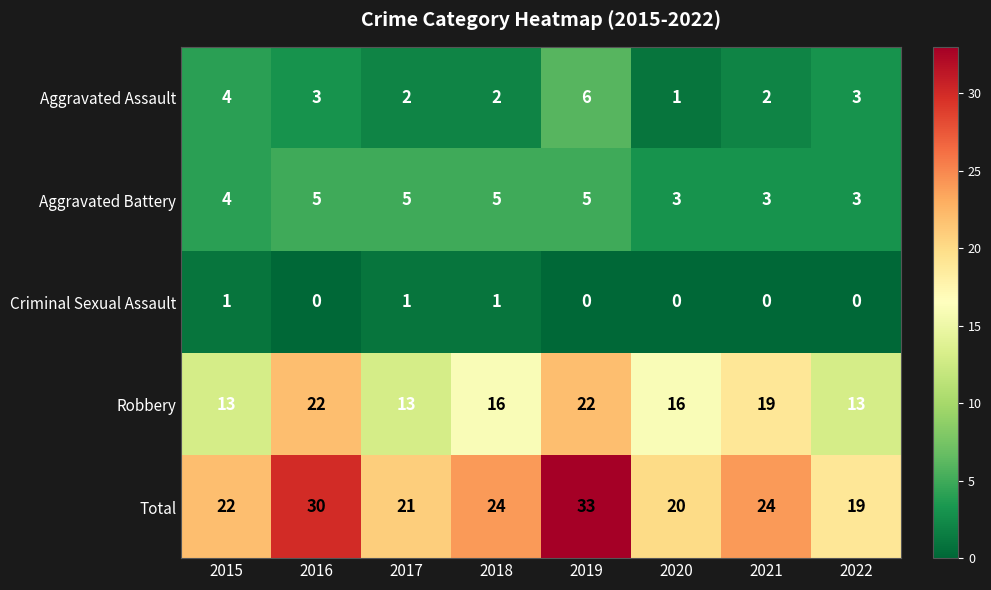

List the series in order of their peak value, highest first.

Total, Robbery, Aggravated Assault, Aggravated Battery, Criminal Sexual Assault